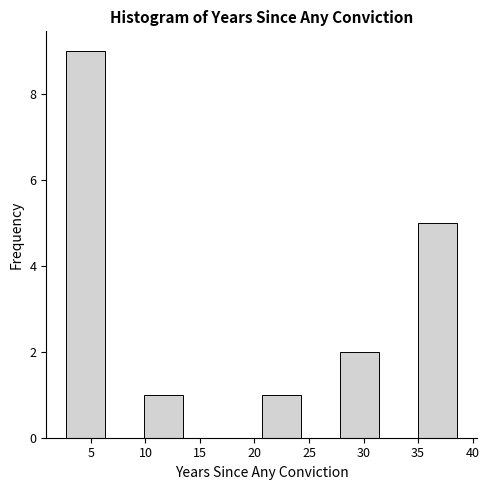

Reading left to right, list every bar in this chart as the range it spans on the x-axis followed by its height. Neither the bar edges nor the heights are printed on the chart, so give them approximately, as read against the axes.

2.5 to 6.5: 9
6.5 to 10.0: 0
10.0 to 13.5: 1
13.5 to 17.0: 0
17.0 to 20.5: 0
20.5 to 24.0: 1
24.0 to 28.0: 0
28.0 to 31.5: 2
31.5 to 35.0: 0
35.0 to 38.5: 5